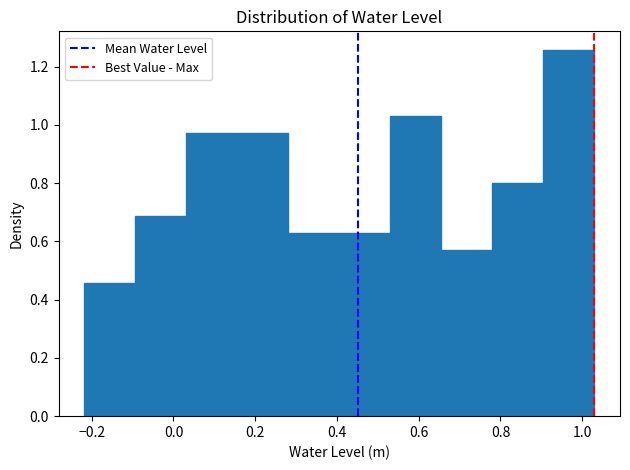

How tall is the bar that spans 0.54 to 0.66 on the x-axis? Neither the bar edges nor the heights are printed on the chart, so give them approximately, as read against the axes.

1.02